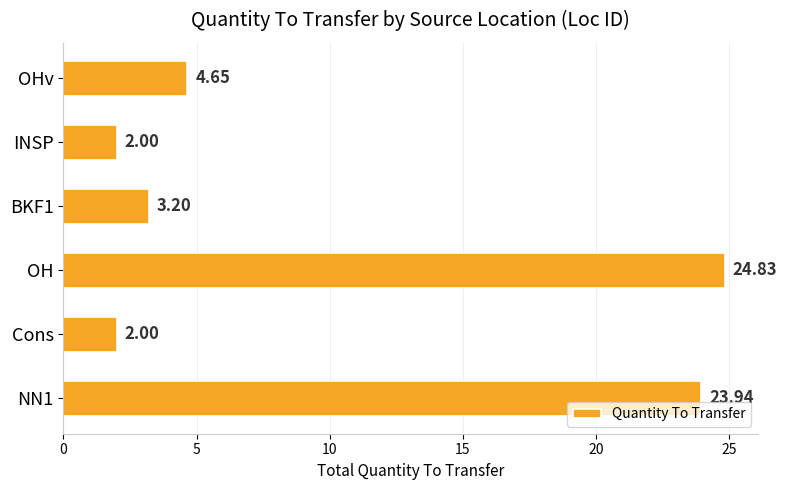

At which label is the value closest to 13?

OHv